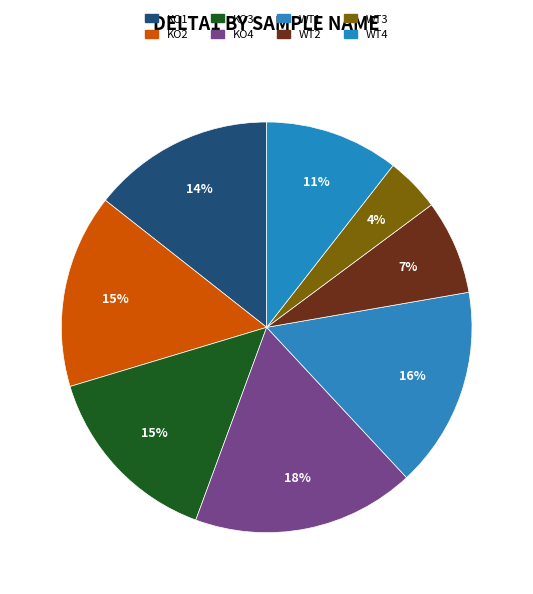

True or false: KO3 accounts for 1% of the total.

False